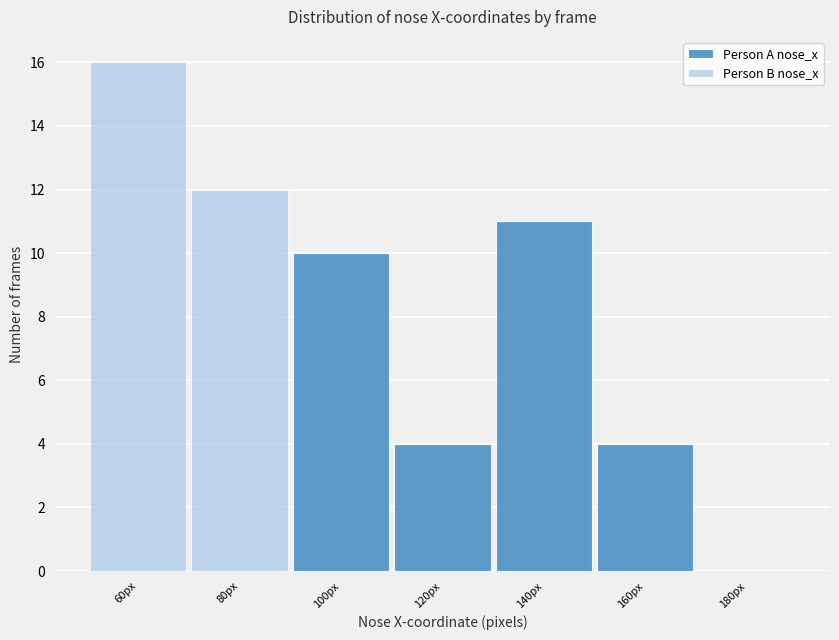

Reading right to left, list the values for the Person A nose_x series.

180px=0	160px=4	140px=11	120px=4	100px=10	80px=0	60px=0